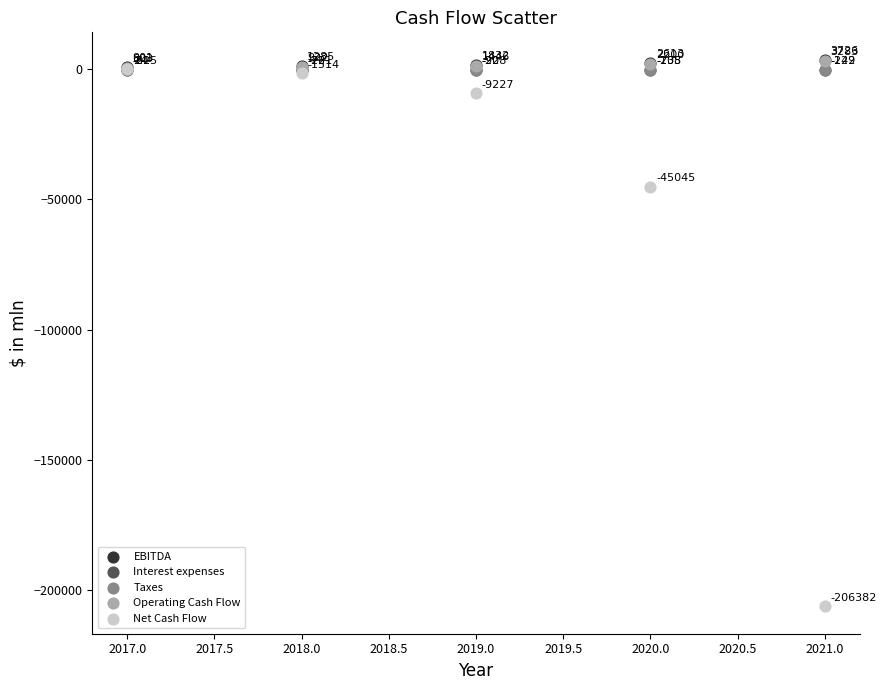

What are all the series names shown in the legend?

EBITDA, Interest expenses, Taxes, Operating Cash Flow, Net Cash Flow